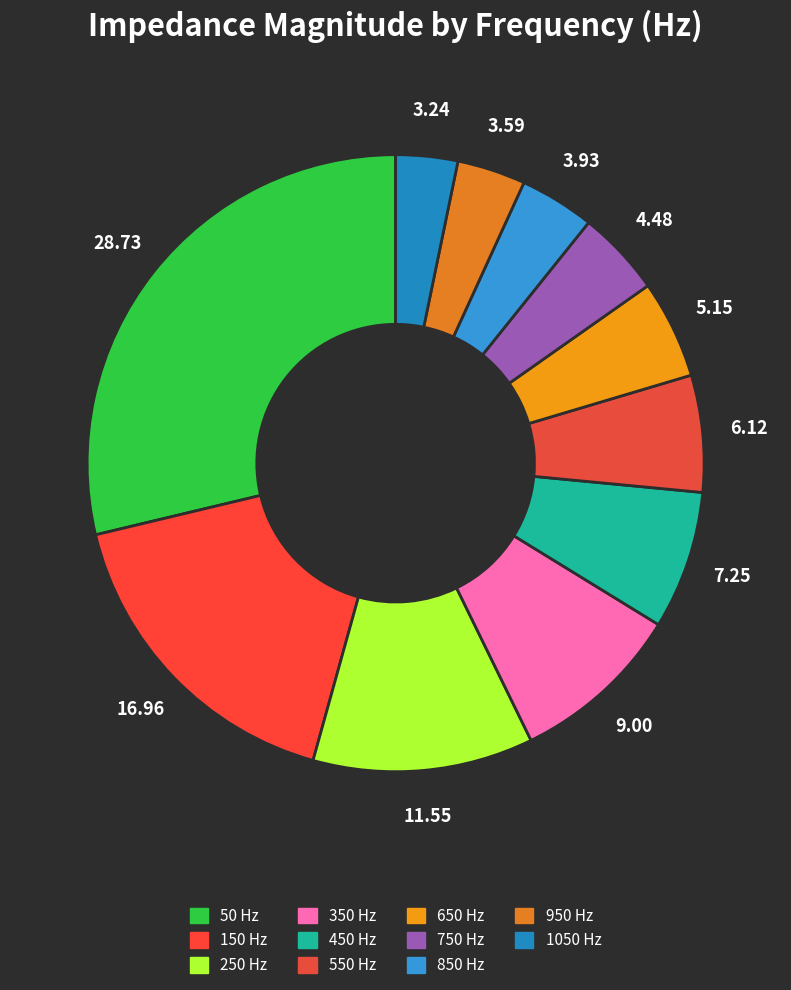

Which category has the biggest portion of the pie?

50